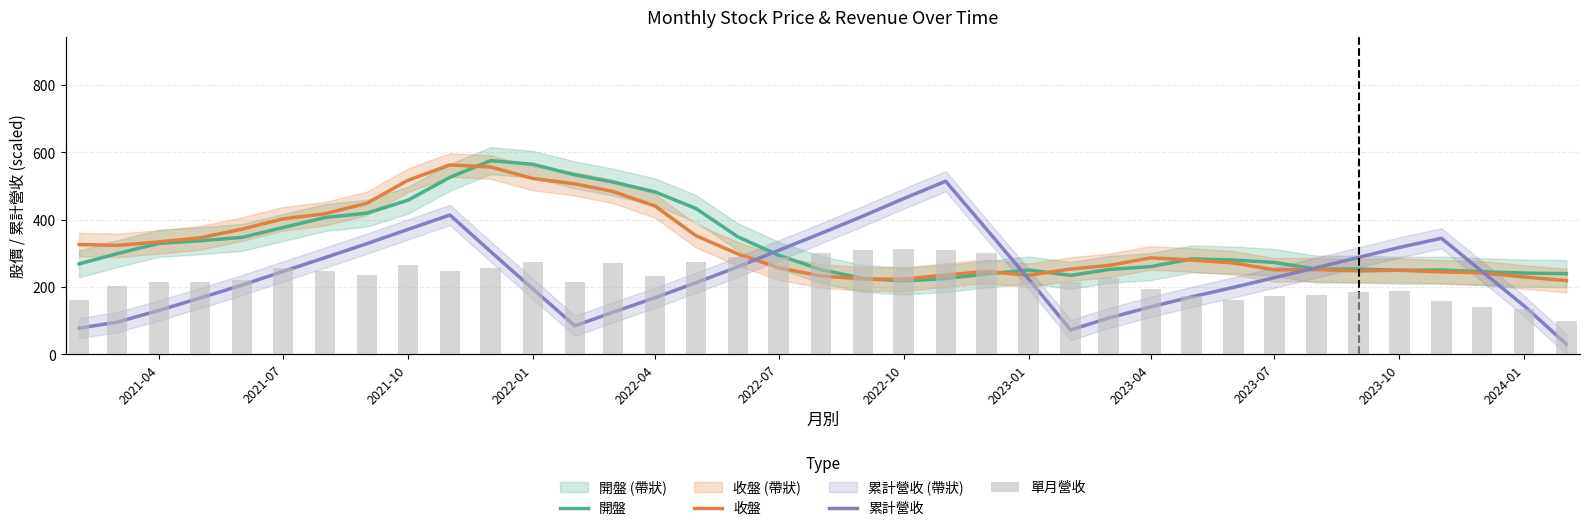

The 累計營收 series shows 184.9 at 2021-04. True or false?

False